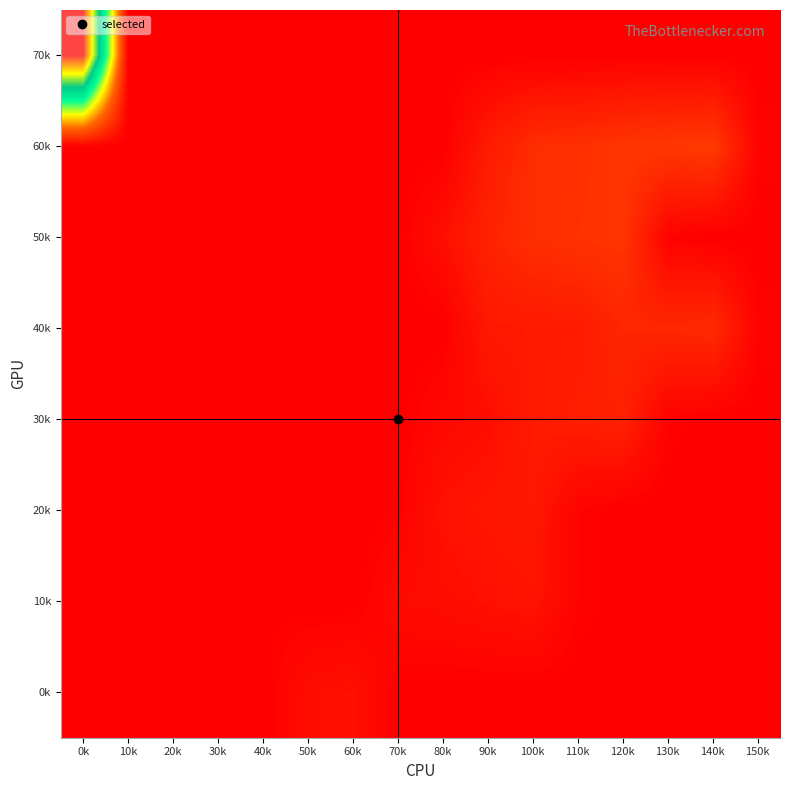

Reading left to right, transcribe all the data shown in this chart.

70k: 0k=7737.6	10k=0.0	20k=0.0	30k=0.0	40k=0.0	50k=0.0	60k=0.0	70k=0.0	80k=0.0	90k=0.0	100k=0.0	110k=0.0	120k=0.0	130k=0.0	140k=0.0	150k=0.0
60k: 0k=5.0	10k=0.0	20k=6.0	30k=13.0	40k=4.0	50k=25.0	60k=24.0	70k=0.0	80k=0.0	90k=415.0	100k=690.0	110k=725.5	120k=817.0	130k=842.0	140k=882.0	150k=54.0
50k: 0k=4.0	10k=0.0	20k=12.0	30k=3.0	40k=1.0	50k=17.0	60k=0.0	70k=0.0	80k=228.0	90k=527.0	100k=707.0	110k=757.7	120k=798.1	130k=44.0	140k=0.0	150k=0.0
40k: 0k=5.0	10k=0.0	20k=18.0	30k=7.0	40k=8.0	50k=10.0	60k=20.0	70k=0.0	80k=0.0	90k=377.0	100k=397.0	110k=419.2	120k=577.0	130k=602.8	140k=644.4	150k=51.0
30k: 0k=4.0	10k=0.0	20k=2.0	30k=21.0	40k=22.0	50k=9.0	60k=0.0	70k=0.0	80k=143.0	90k=214.0	100k=409.0	110k=470.0	120k=512.0	130k=52.0	140k=0.0	150k=0.0
20k: 0k=3.0	10k=0.0	20k=5.0	30k=16.0	40k=19.0	50k=0.0	60k=0.0	70k=34.0	80k=272.0	90k=322.3	100k=364.3	110k=62.0	120k=0.0	130k=0.0	140k=0.0	150k=0.0
10k: 0k=3.0	10k=0.0	20k=15.0	30k=14.0	40k=23.0	50k=0.0	60k=0.0	70k=175.0	80k=200.8	90k=251.1	100k=297.2	110k=57.0	120k=0.0	130k=0.0	140k=0.0	150k=0.0
0k: 0k=1.0	10k=0.0	20k=11.0	30k=0.0	40k=0.0	50k=206.0	60k=249.5	70k=12.0	80k=0.0	90k=0.0	100k=0.0	110k=0.0	120k=0.0	130k=0.0	140k=0.0	150k=0.0